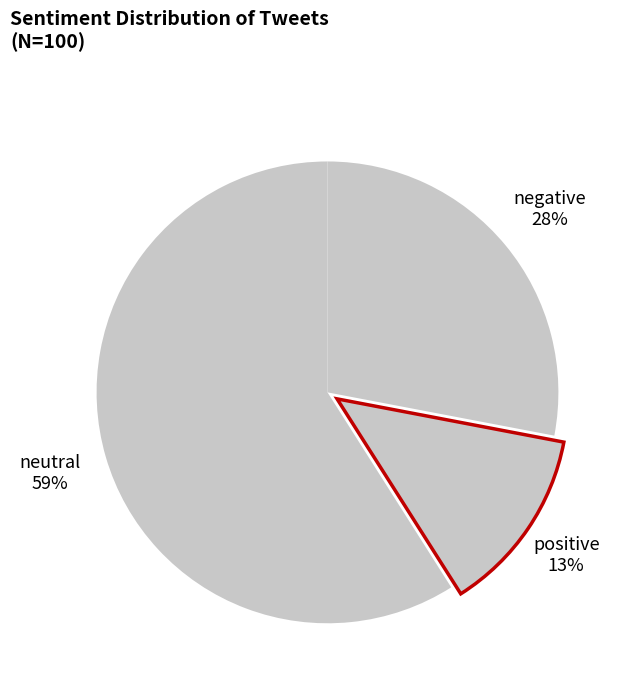

To the nearest percent, what is the average slice percentage?

33%